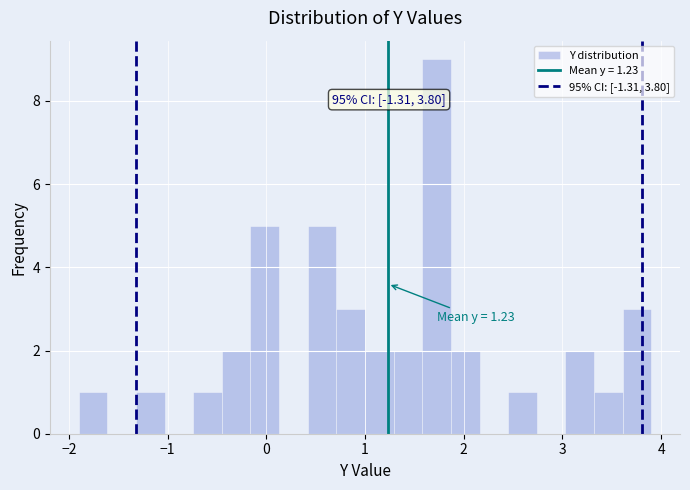

Read against the x-axis, roughly where is the centre of the tallest bar?

1.7